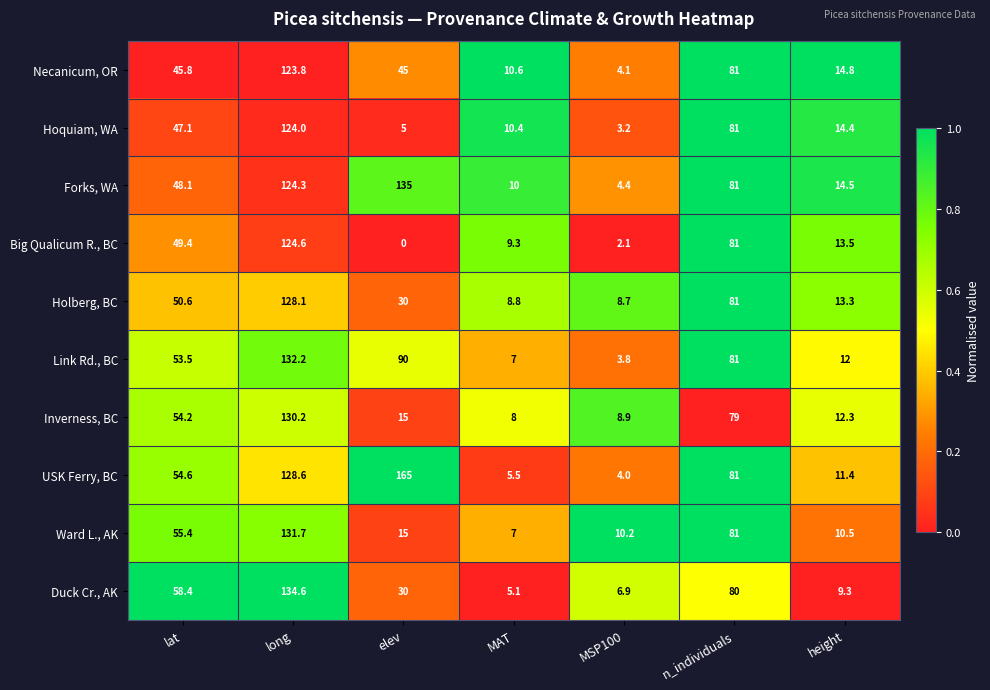

Rank the series by their maximum value, from lowest to highest.

Necanicum, OR, Hoquiam, WA, Big Qualicum R., BC, Holberg, BC, Inverness, BC, Ward L., AK, Link Rd., BC, Duck Cr., AK, Forks, WA, USK Ferry, BC